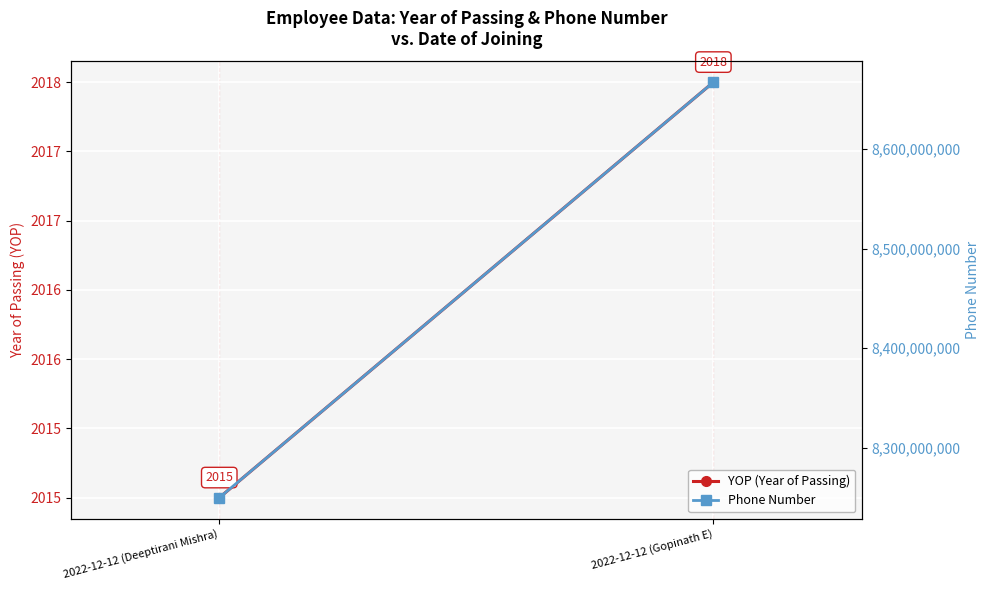

The Phone Number series shows 8249560371 at 2022-12-12 (Deeptirani Mishra). True or false?

True